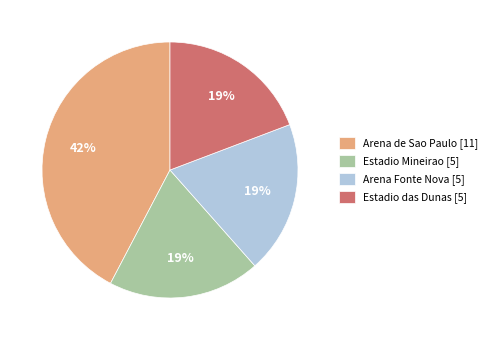

True or false: Arena Fonte Nova [5] accounts for 19% of the total.

True